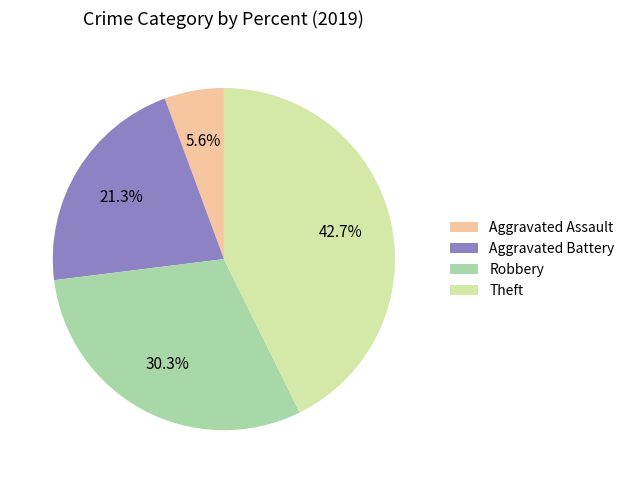

To the nearest percent, what percentage of the pie is Robbery?

30%